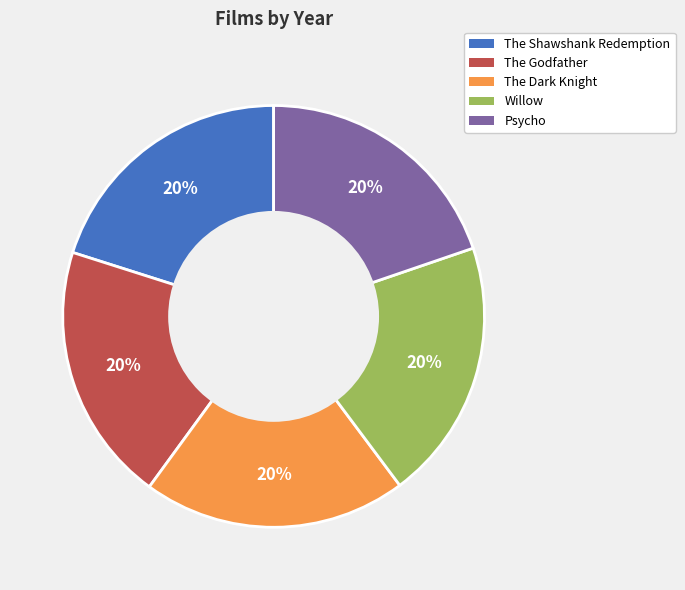

How many slices are in this pie chart?

5